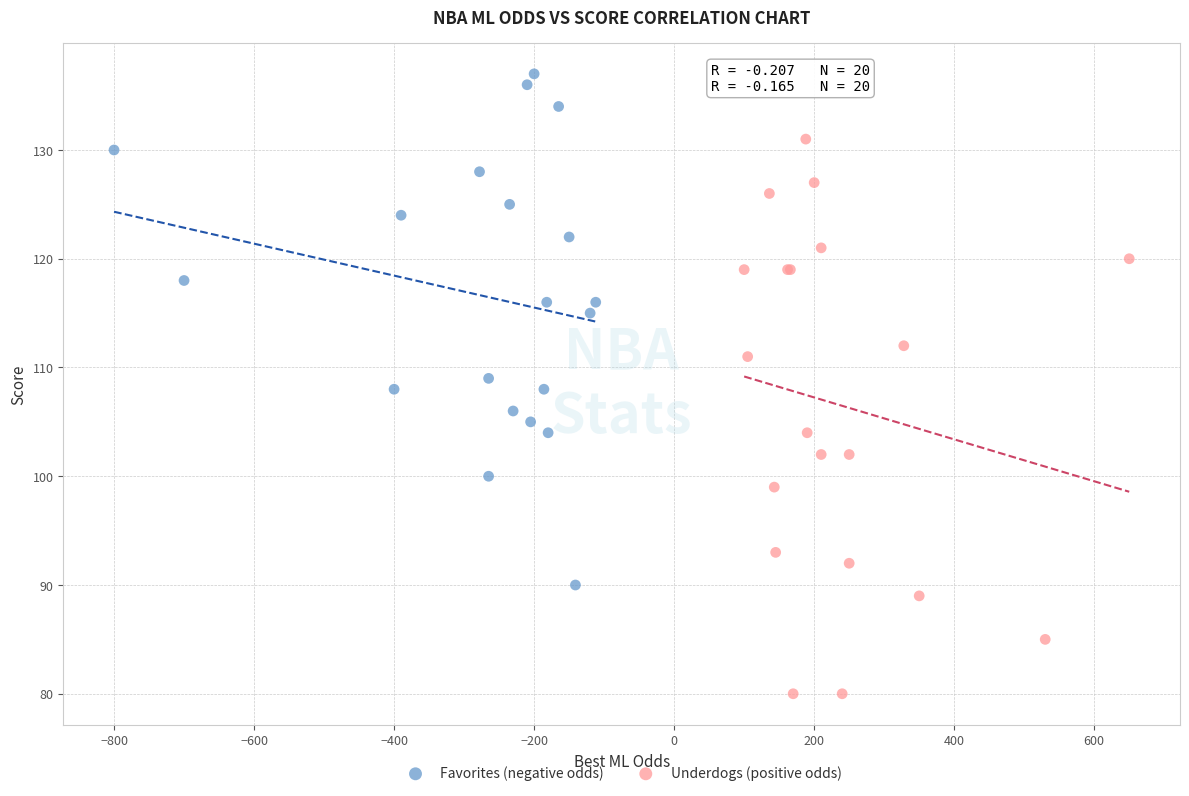

What are all the series names shown in the legend?

Favorites (negative odds), Underdogs (positive odds)